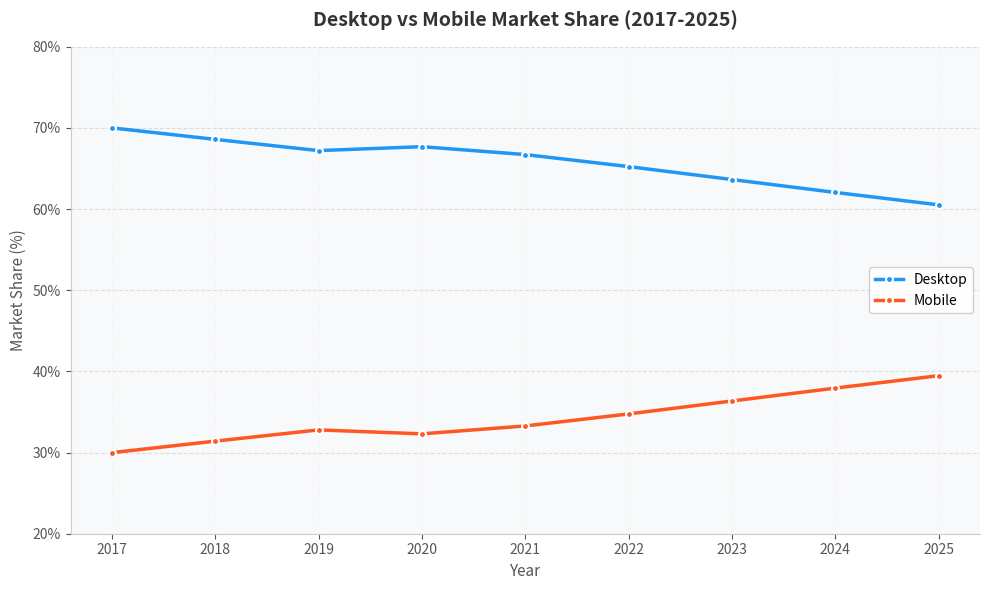

Reading right to left, transcribe all the data shown in this chart.

Desktop: 2025=60.5	2024=62.1	2023=63.6	2022=65.2	2021=66.7	2020=67.7	2019=67.2	2018=68.6	2017=70.0
Mobile: 2025=39.5	2024=37.9	2023=36.4	2022=34.8	2021=33.3	2020=32.3	2019=32.8	2018=31.4	2017=30.0